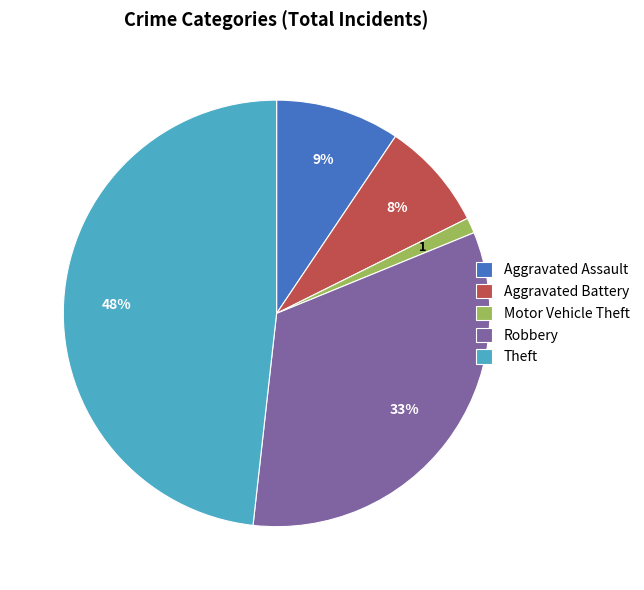

Is there any slice that represents more than half of the pie?

No